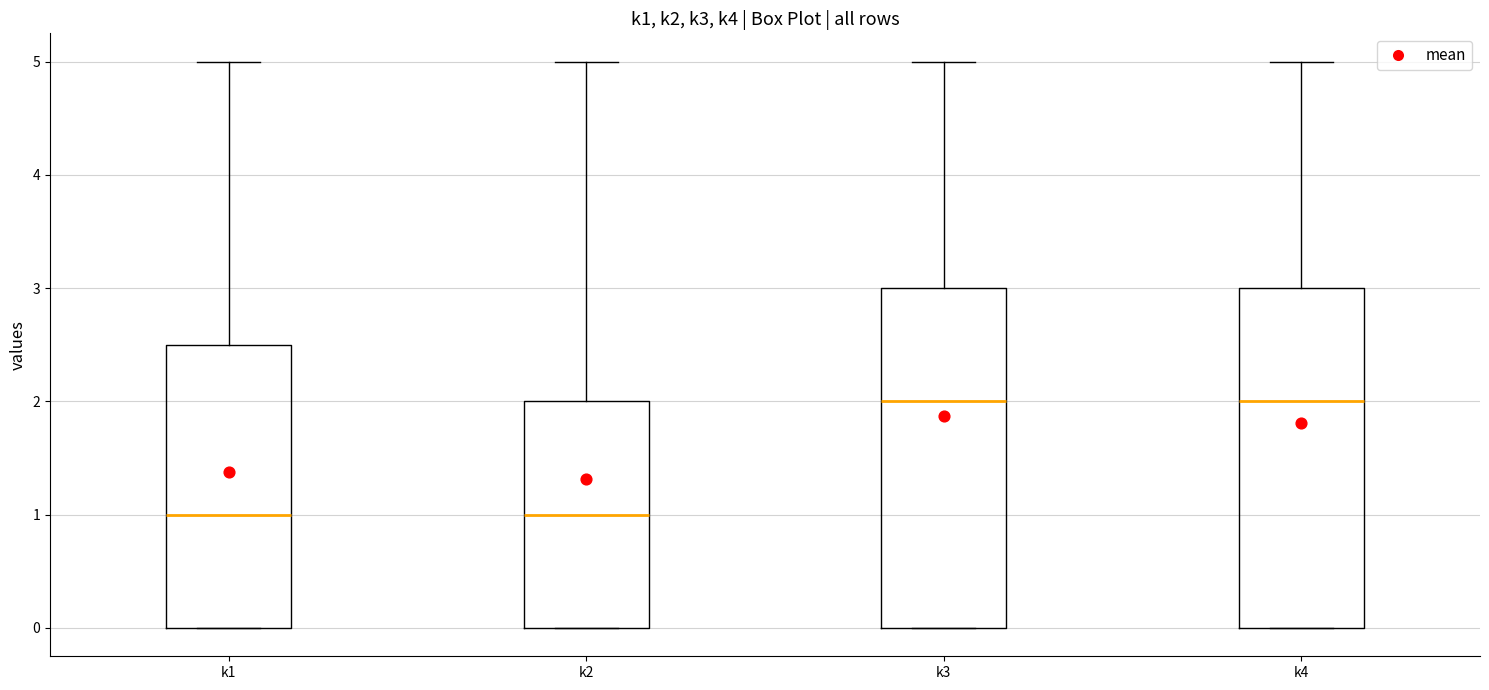

Where is the lower edge of the box for k2 on the y-axis? The values are not printed on the chart, so give them approximately, as read against the axis.

0.0